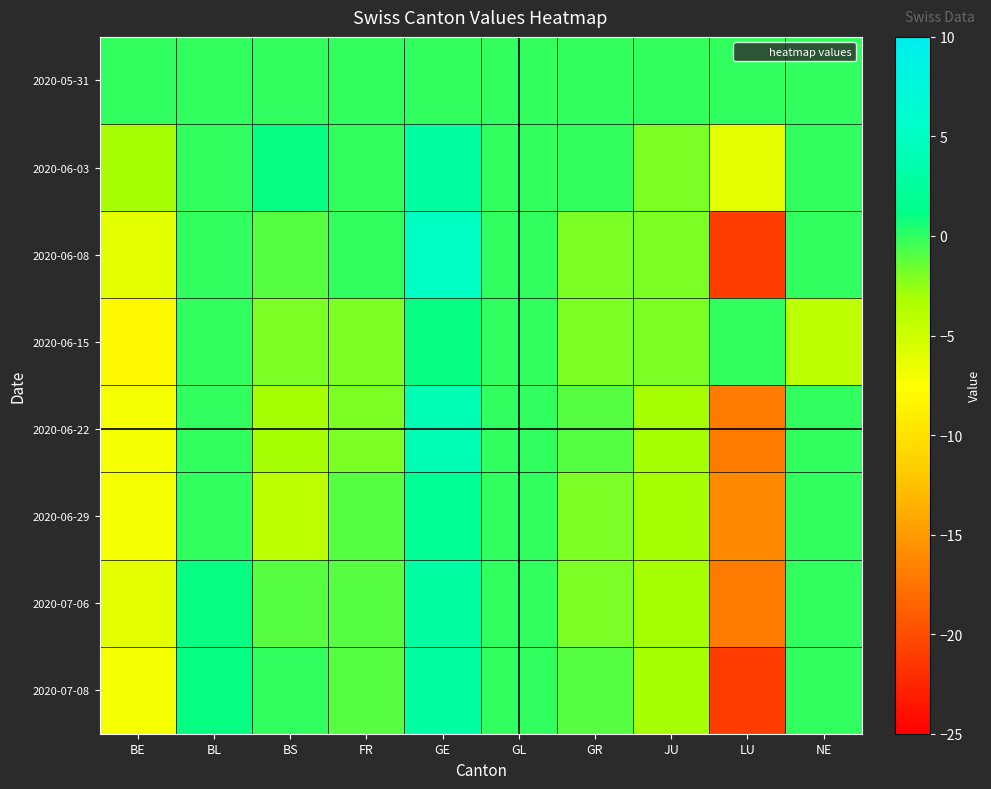

Which series has the widest spread of values?

2020-06-08